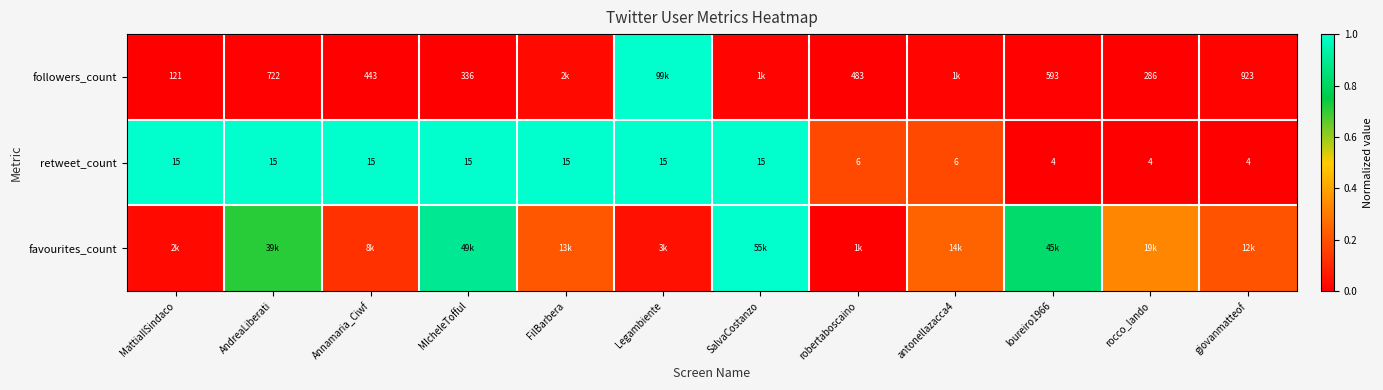

The followers_count series shows 0.0 at MattiaIlSindaco. True or false?

True